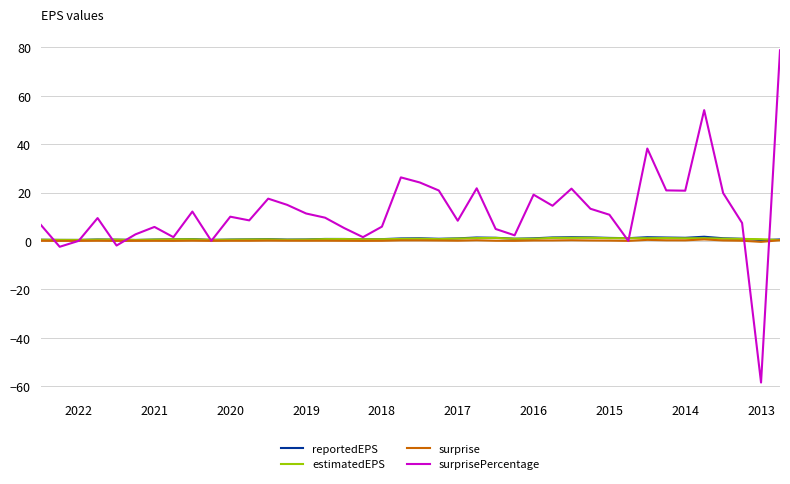

Which series has the largest total across all categories?

surprisePercentage